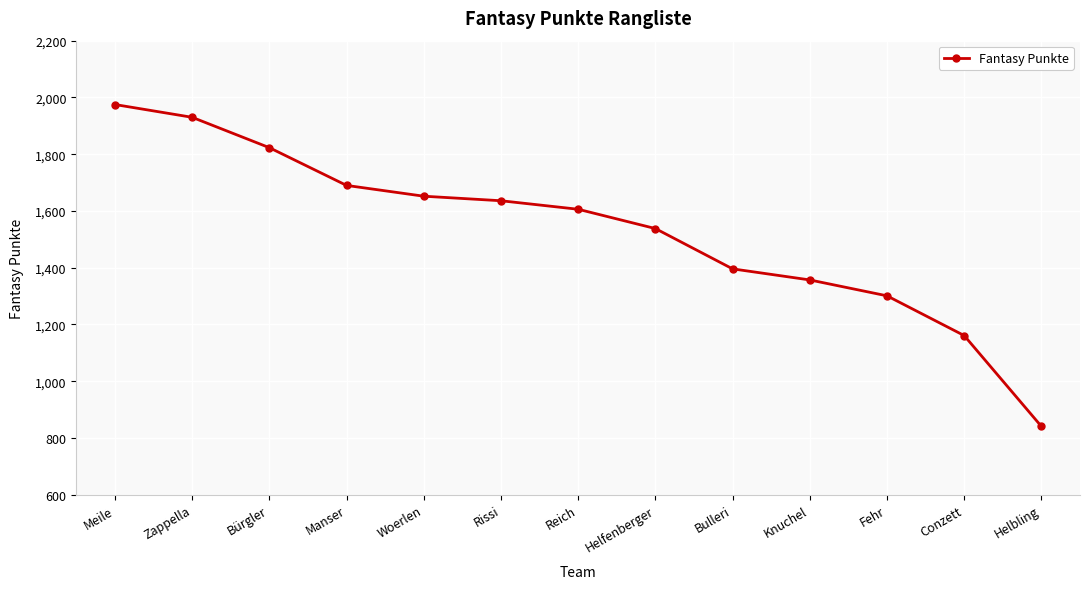

What is the approximate value at Meile, to the nearest 100?

2000